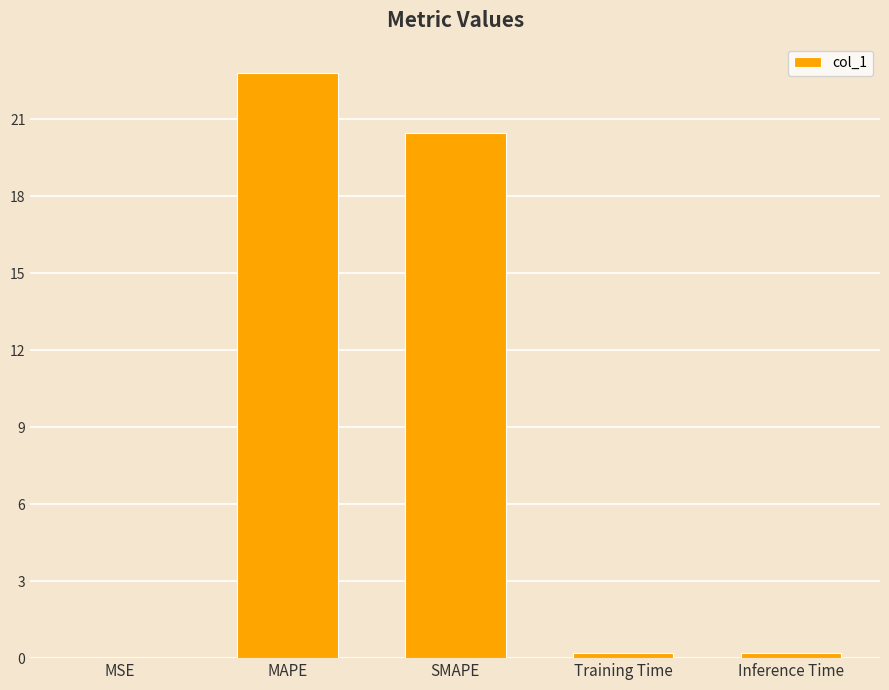

The chart shows a value of 14.9 at MAPE. True or false?

False